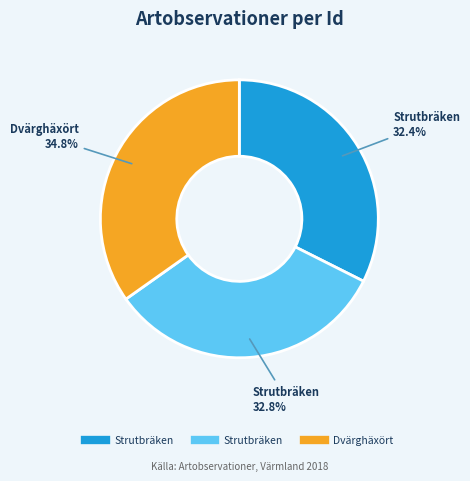

Is there a majority slice in this chart?

No